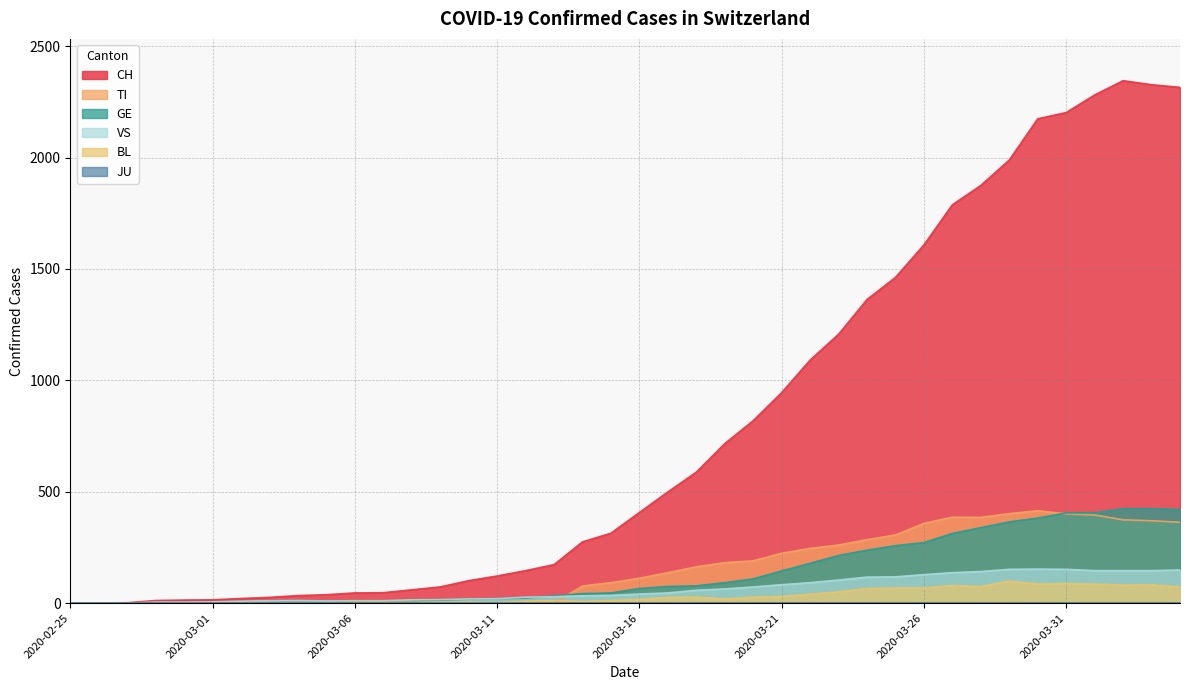

Is it true that GE equals 12 at 2020-03-08?

False